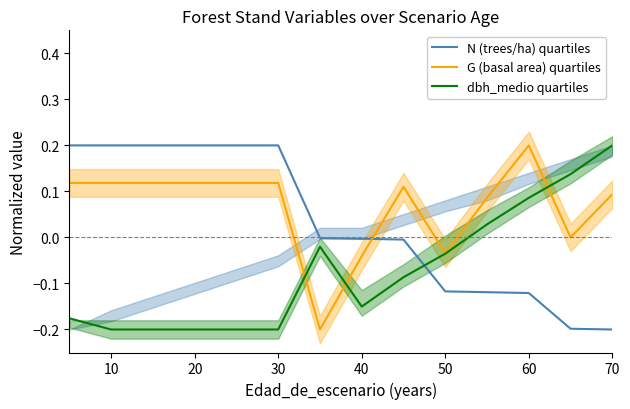

Is it true that G (basal area) quartiles equals 0.0 at 10?

False